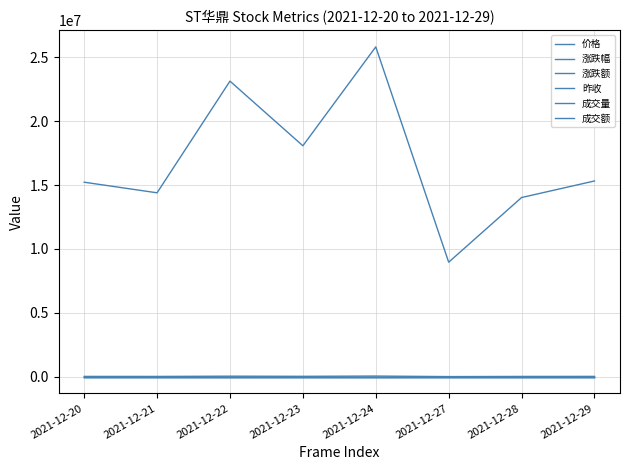

At which label does 涨跌幅 reach its peak?

2021-12-22